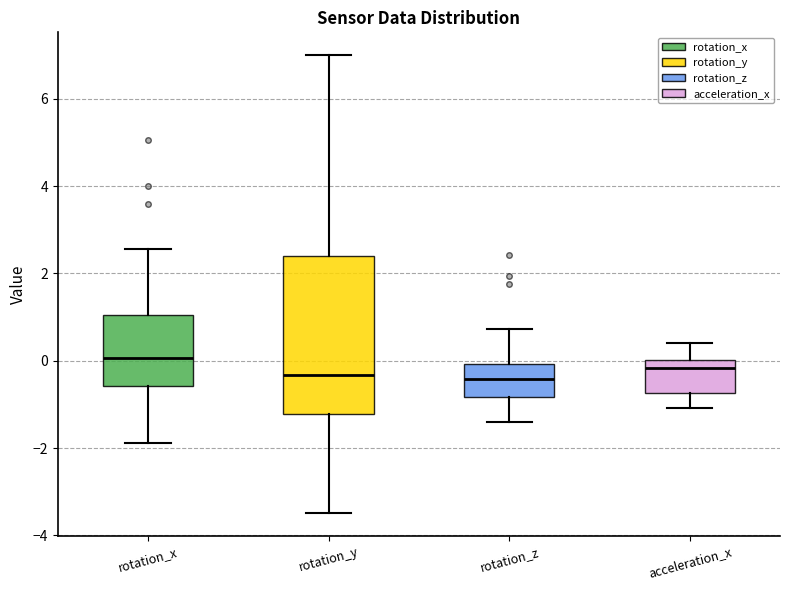

Where is the upper edge of the box for rotation_z on the y-axis? The values are not printed on the chart, so give them approximately, as read against the axis.

0.0